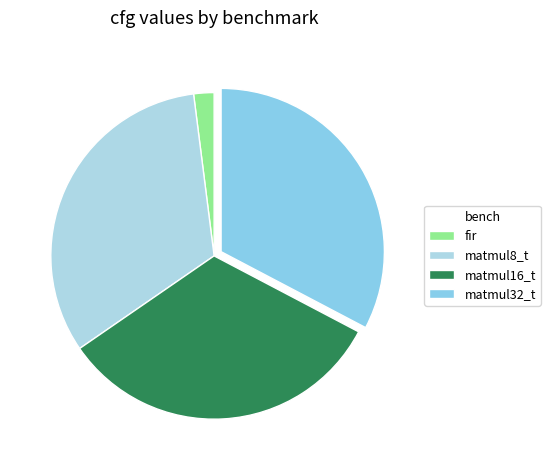

Which slice is the smallest?

fir